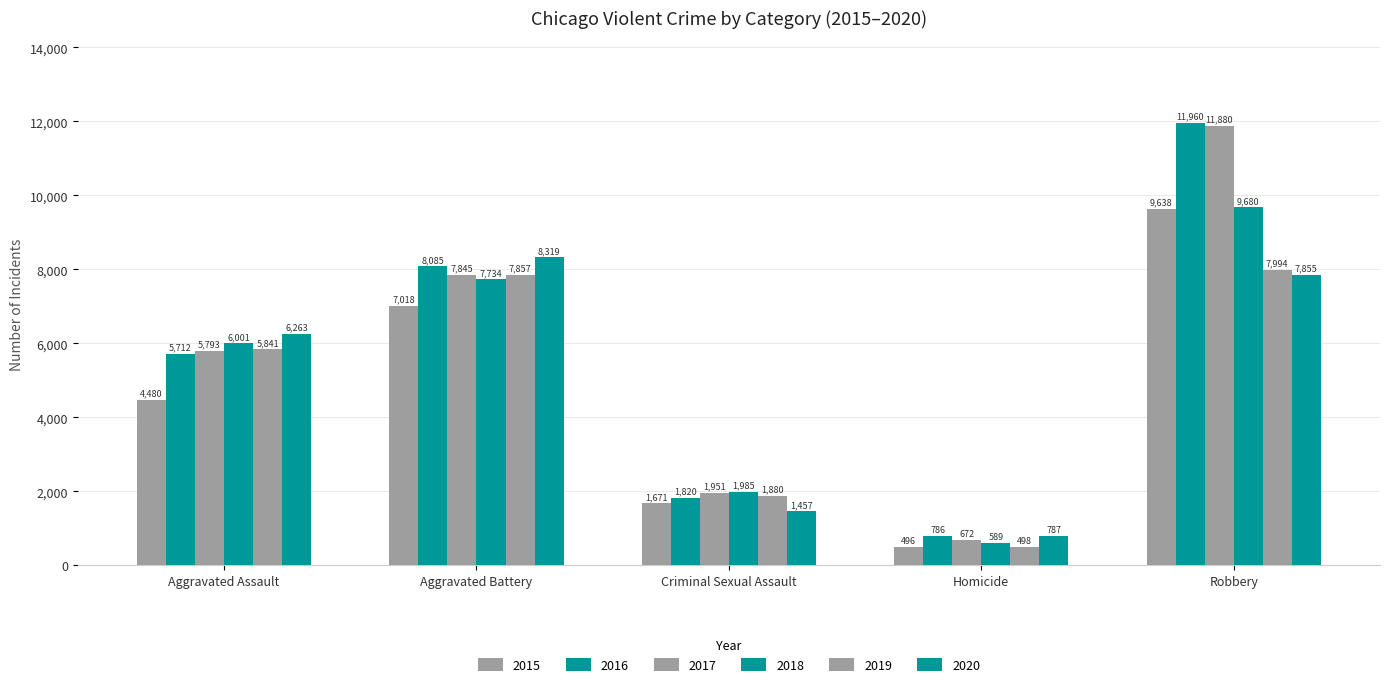

How many bars are there in total?

30